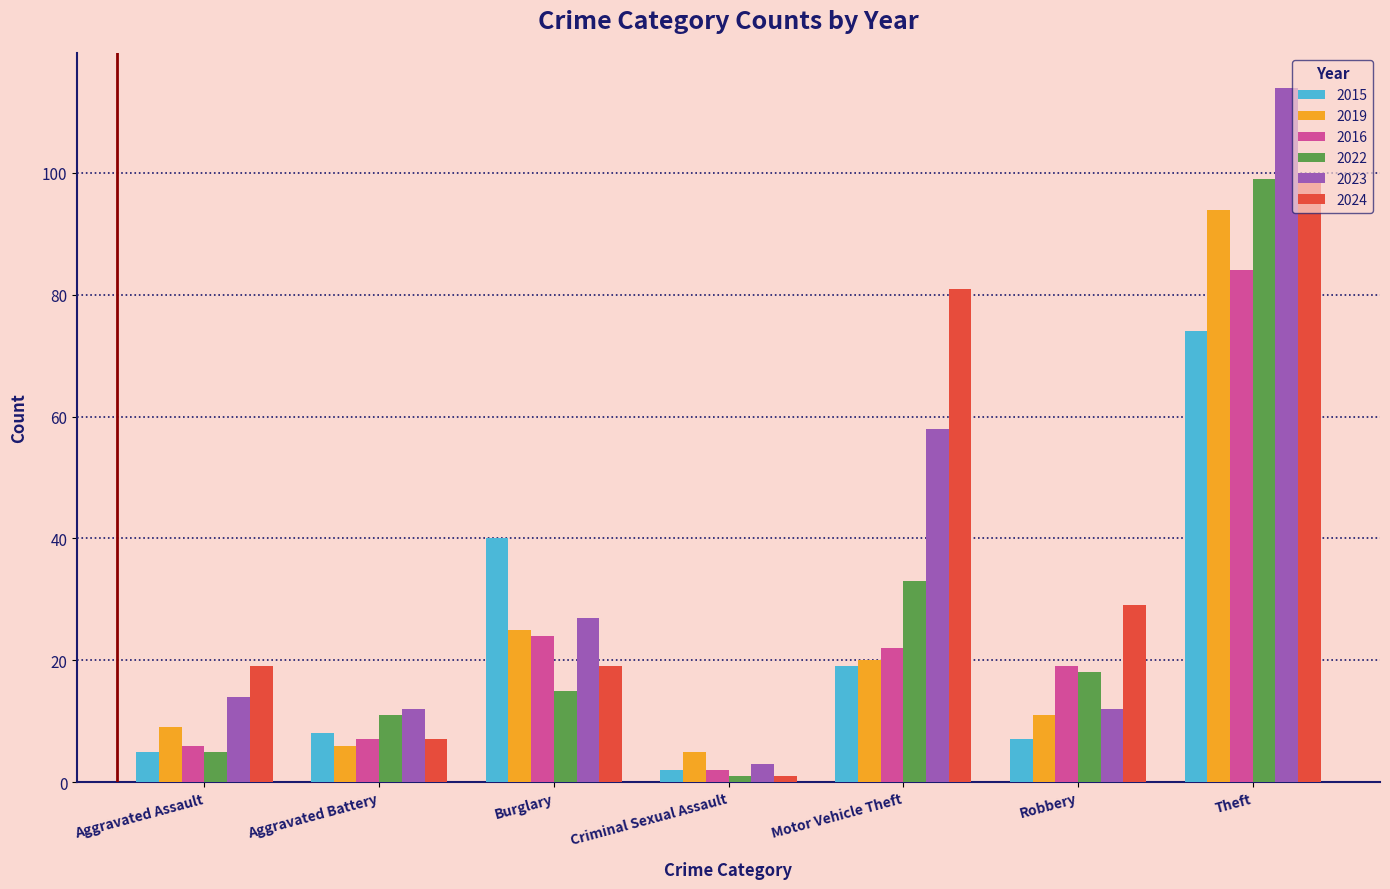

What is the spread (max minus min) of values at Motor Vehicle Theft?

62